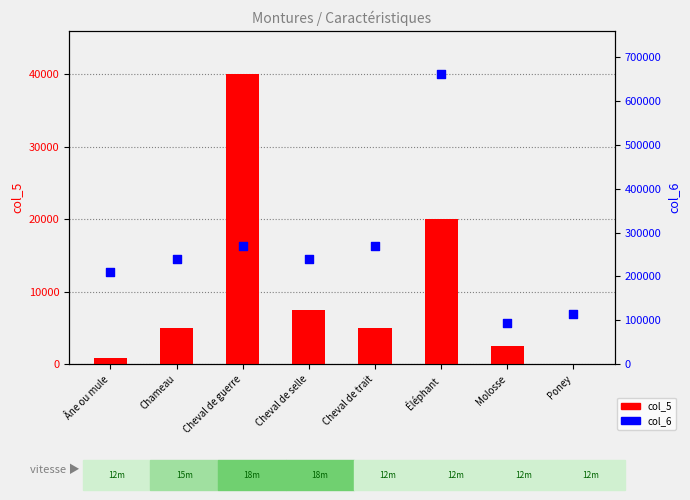

Is the value of col_5 (coût en cu) at Chameau greater than the value of col_6 (capacité ×1000) at Âne ou mule?

No